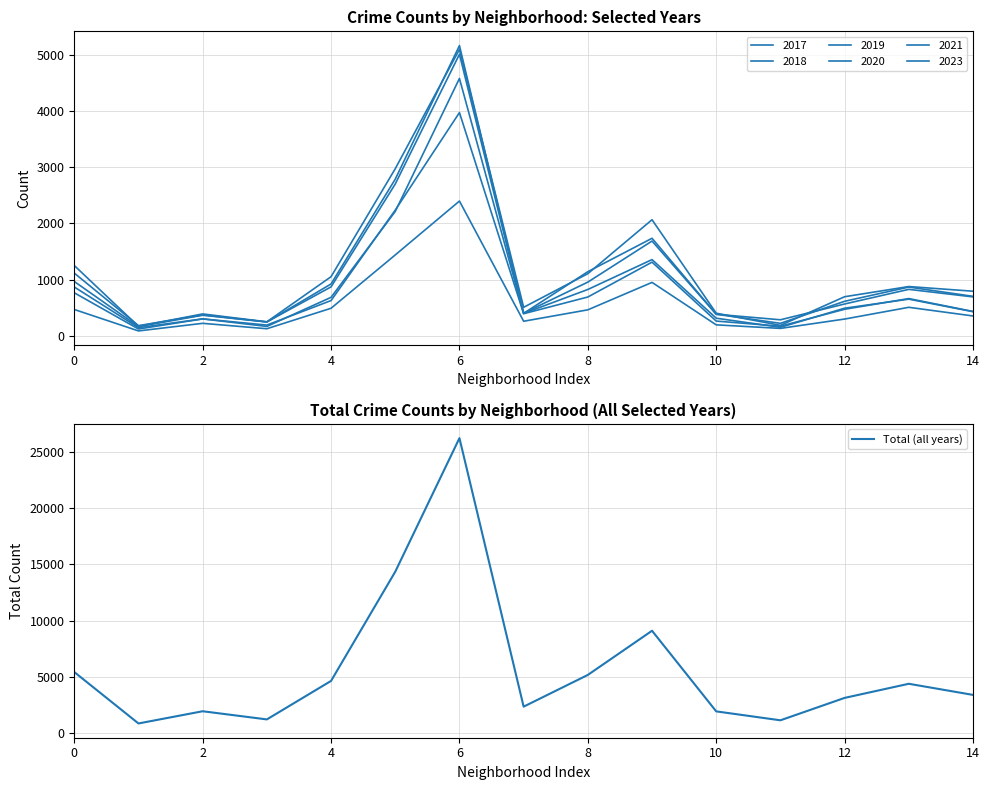

How many data points are above 3414?

7